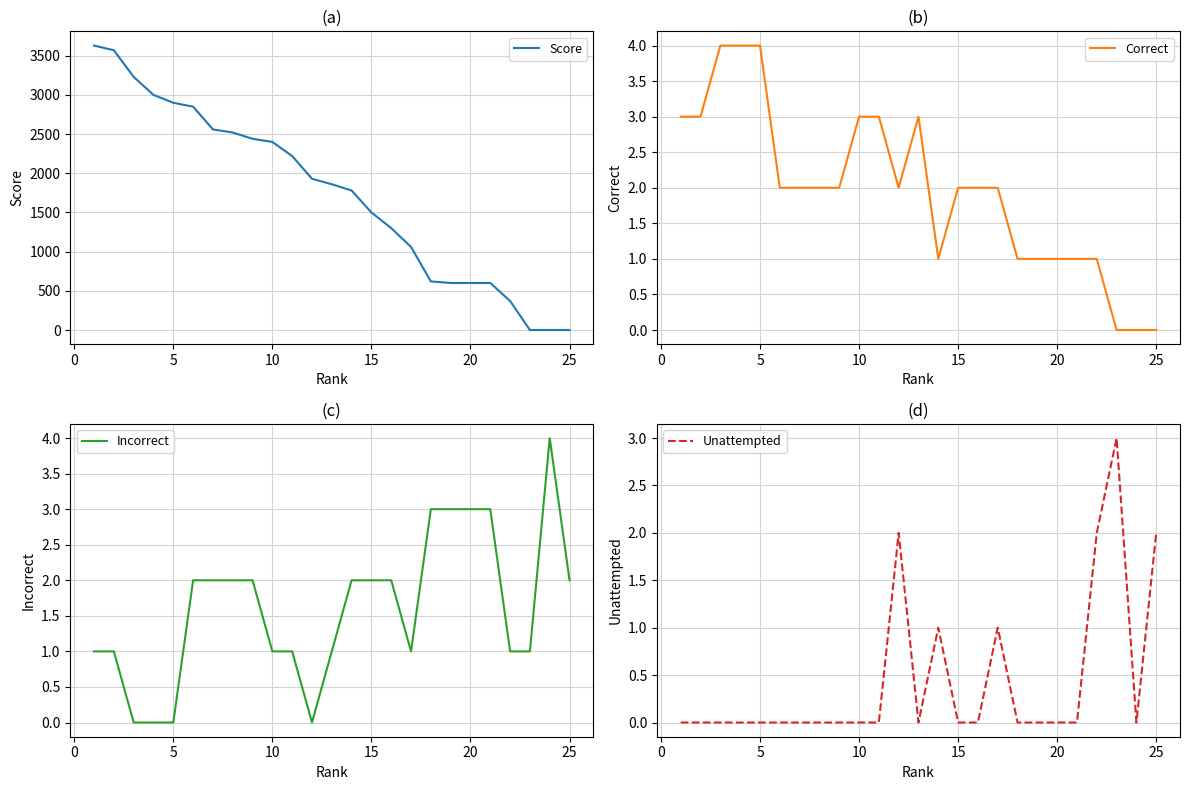

Is this an area chart (filled region under the line)?

No